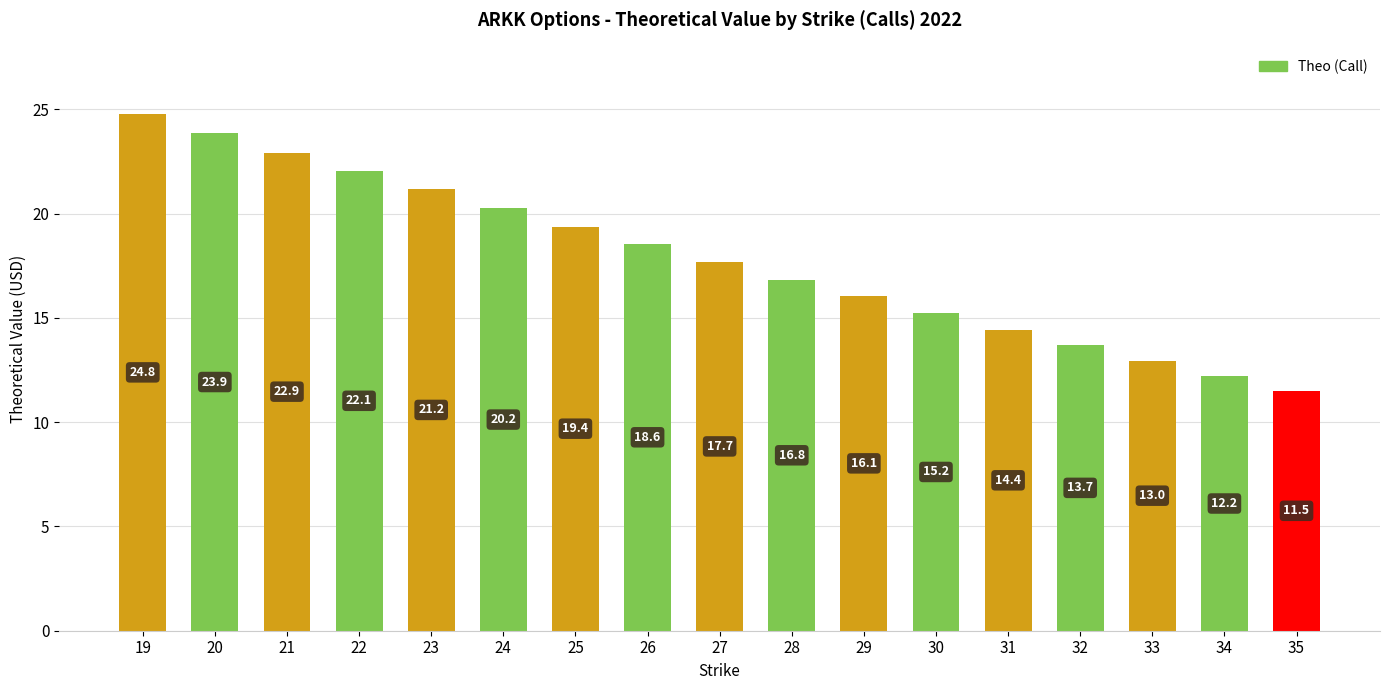

How many categories are shown in the chart?

17